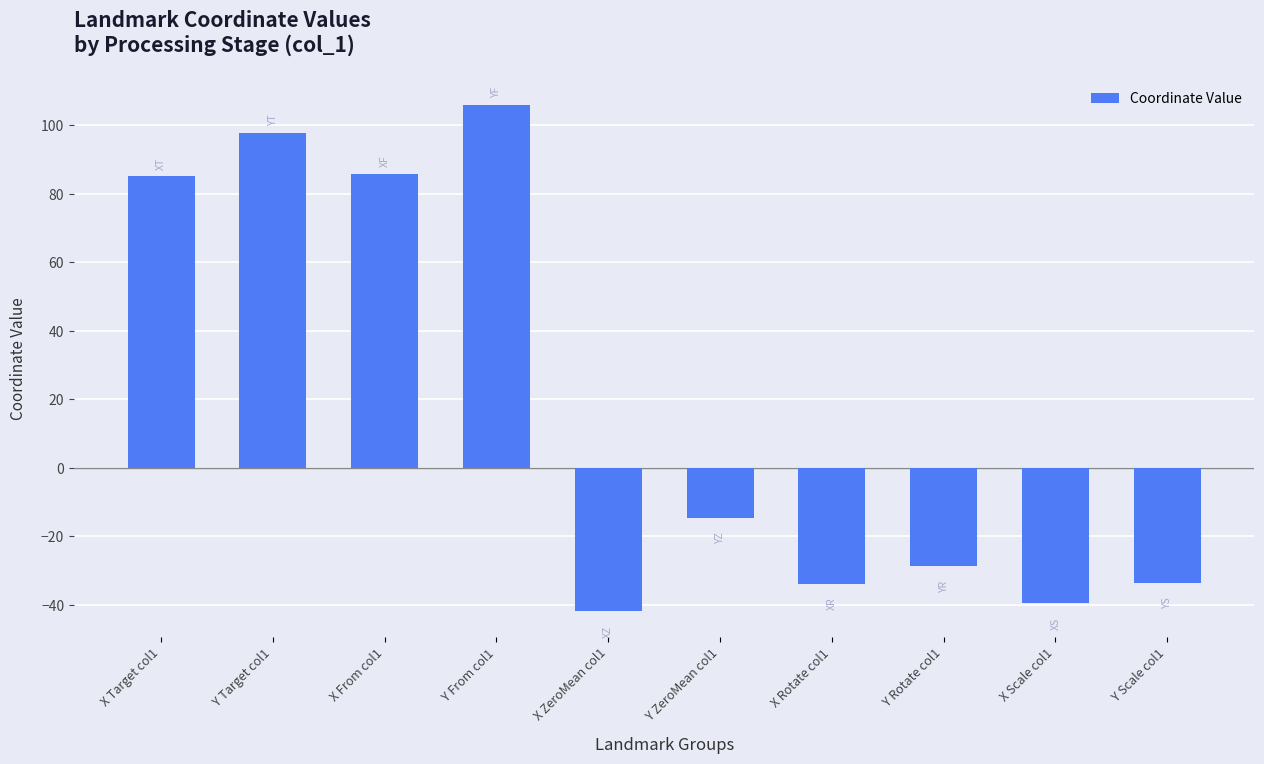

Which category has the highest value across all series?

Y From col1